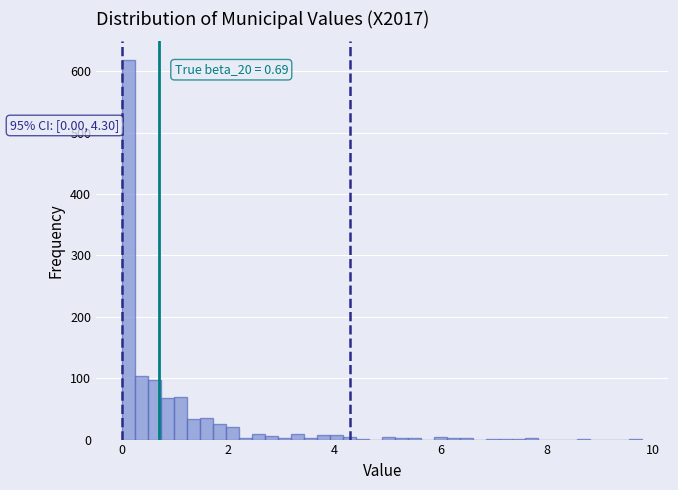

Read against the x-axis, roughly where is the centre of the tallest bar?

0.2